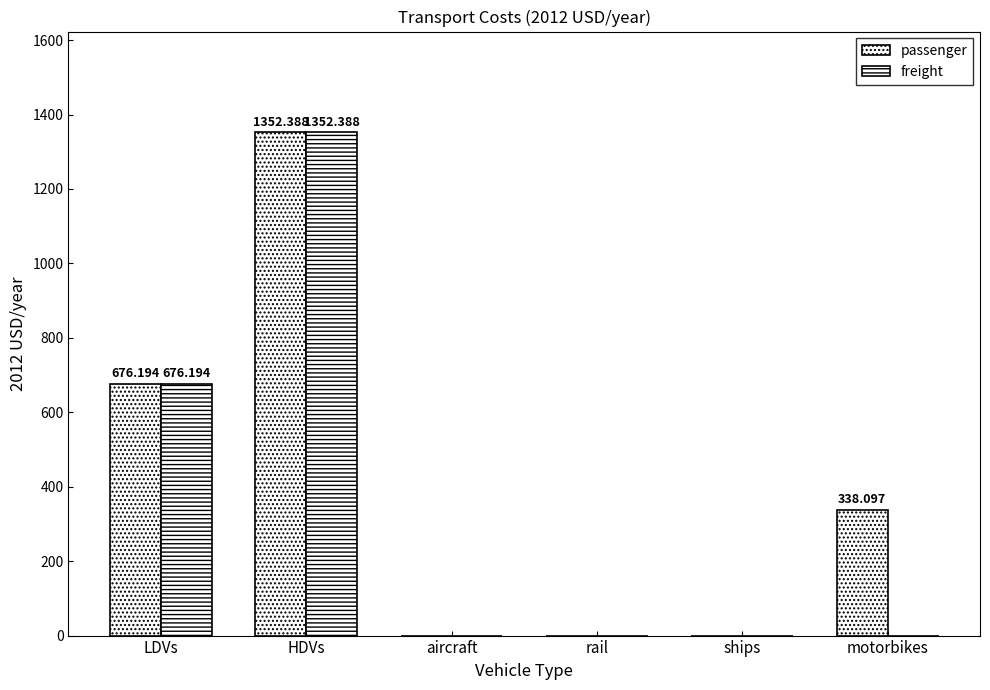

Are the bars horizontal?

No